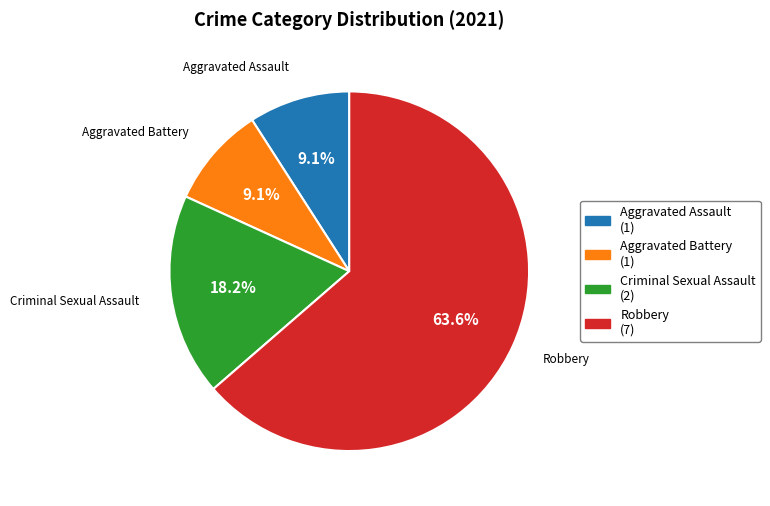

What is the ratio of the value at Robbery to the value at Aggravated Assault?

7.0